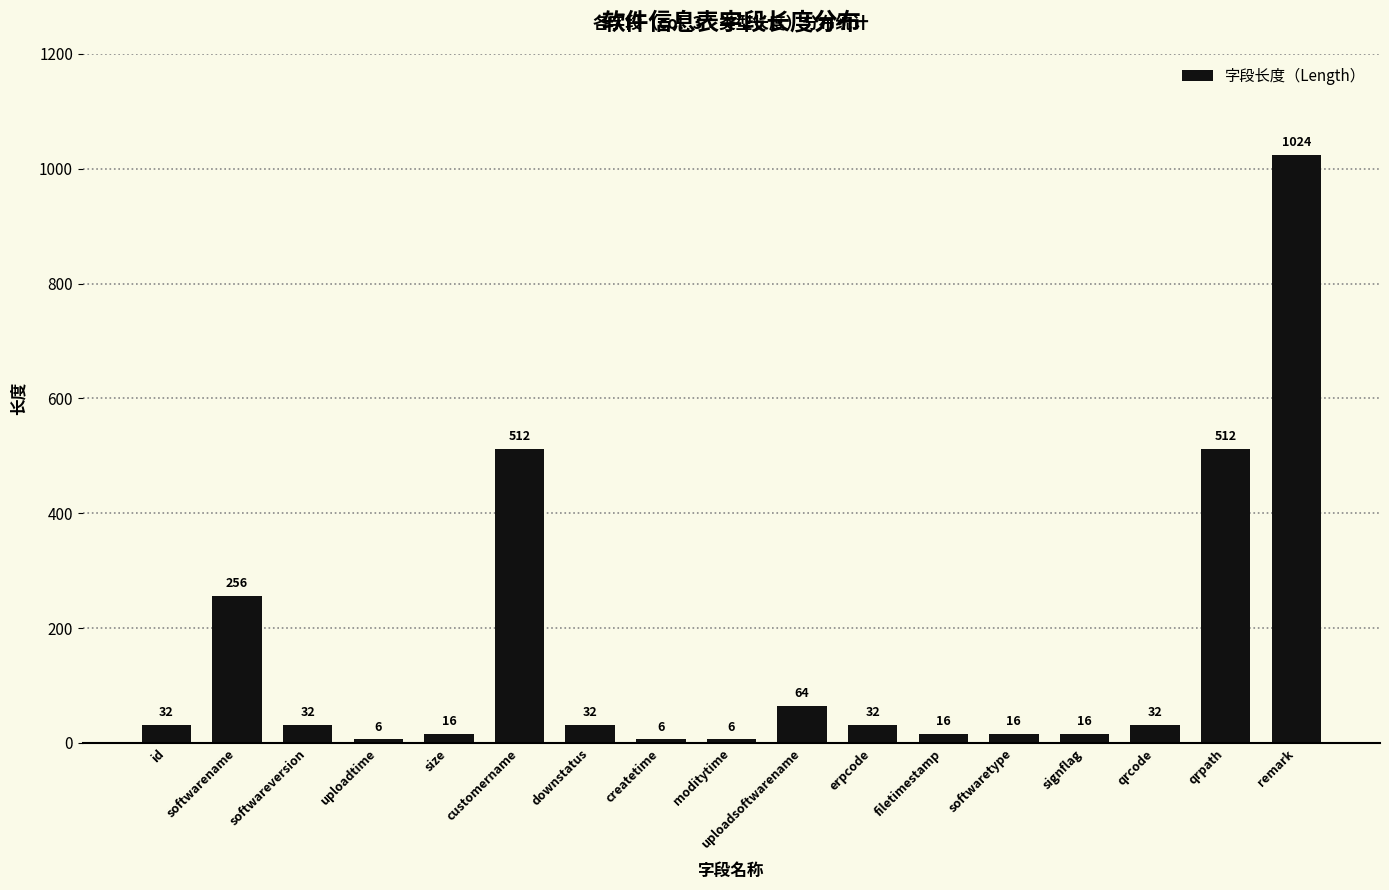

How many data points does each series have?

17